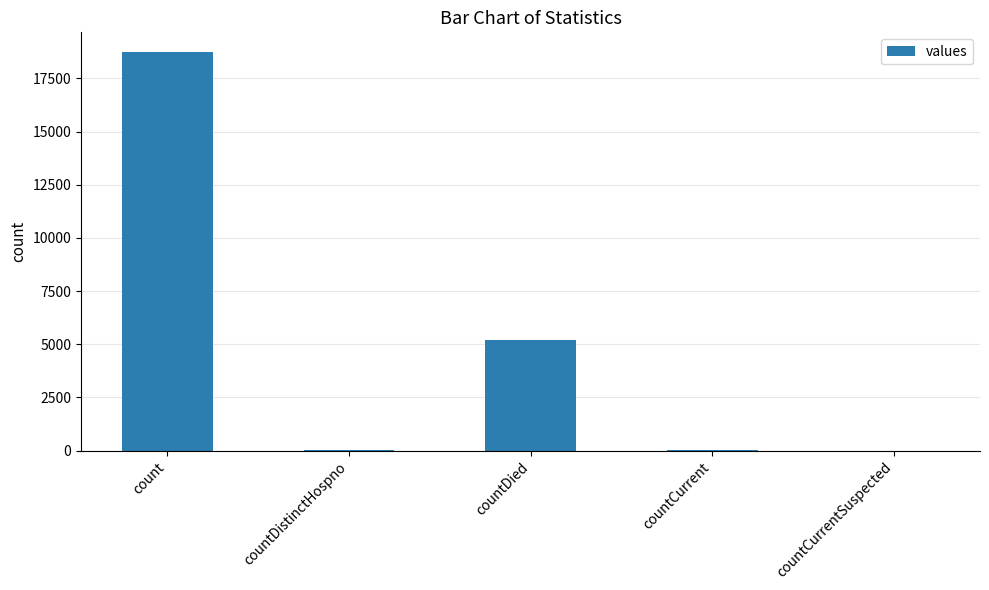

At which category does the chart reach its peak across all series?

count